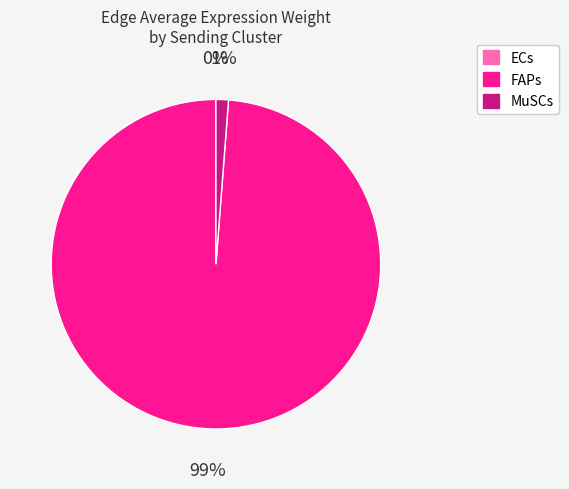

Is there any slice that represents more than half of the pie?

Yes